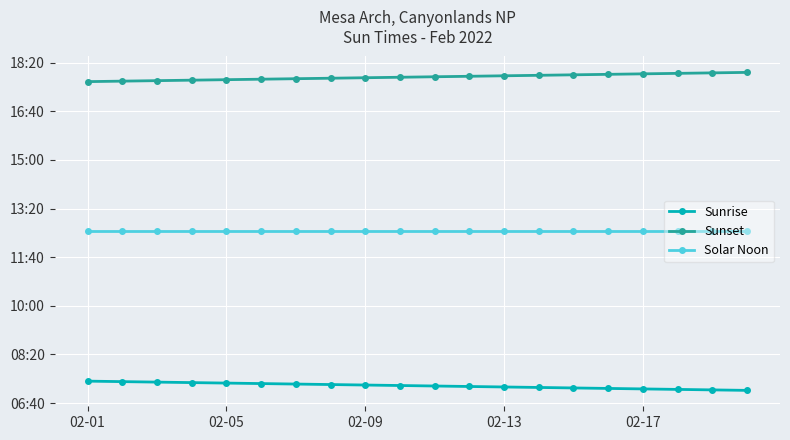

Is this an area chart (filled region under the line)?

No